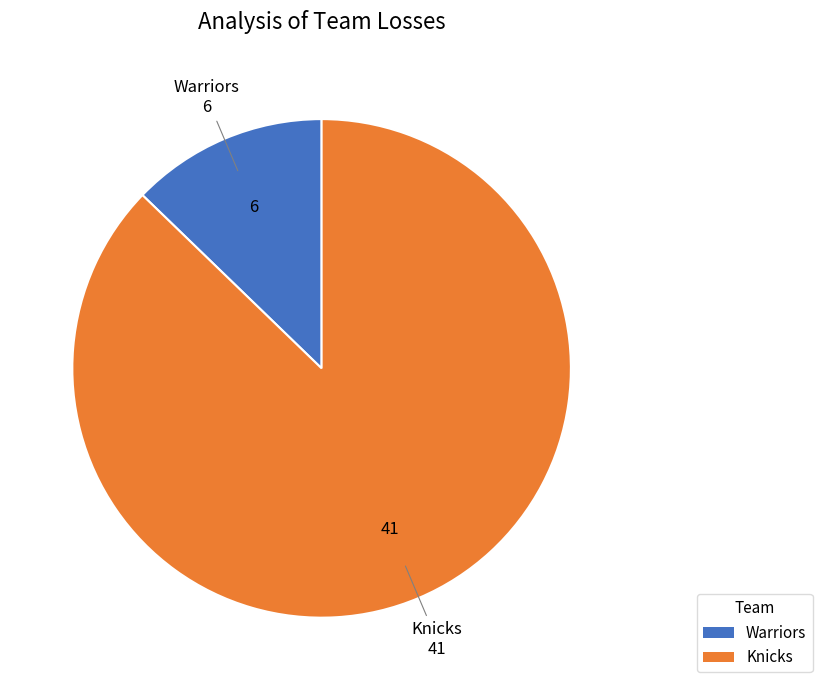

Which has a higher value, Warriors or Knicks?

Knicks